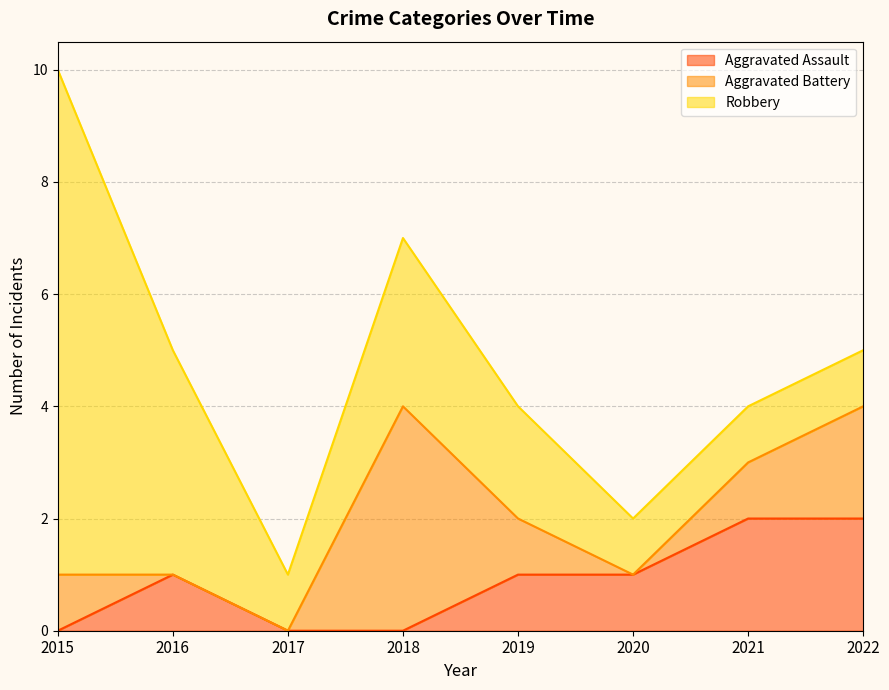

Where does the Robbery series first go above 2?

2015